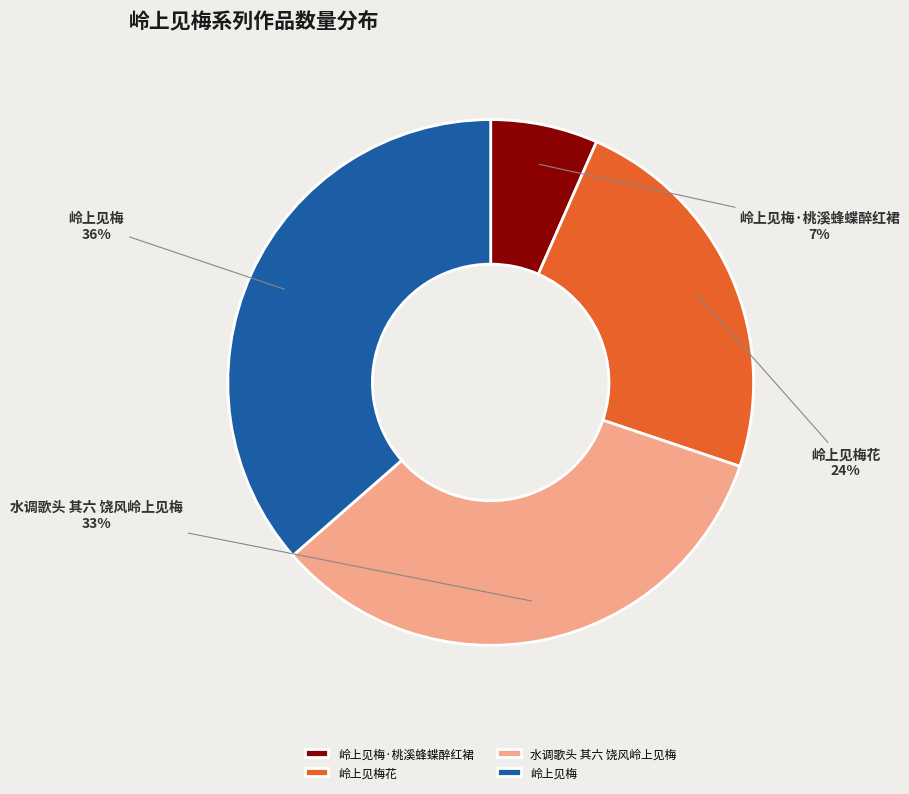

Does 岭上见梅 represent more than half of the total?

No